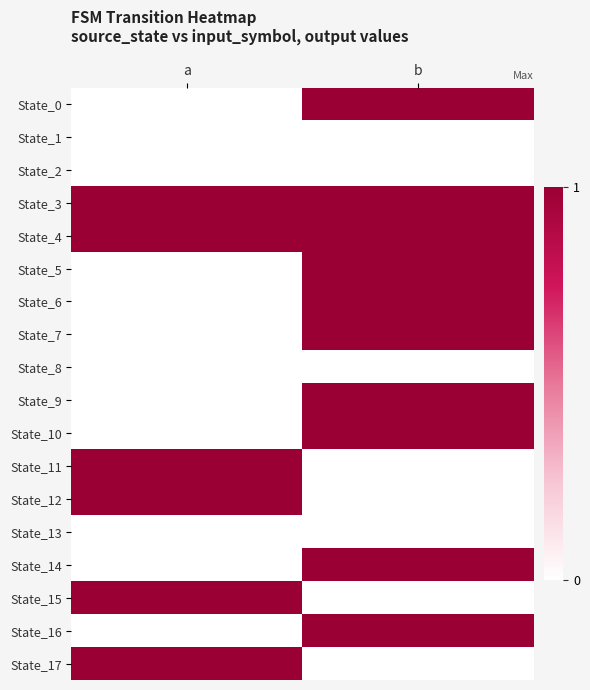

Reading right to left, list all the values displayed in this chart.

State_0: b=1	a=0
State_1: b=0	a=0
State_2: b=0	a=0
State_3: b=1	a=1
State_4: b=1	a=1
State_5: b=1	a=0
State_6: b=1	a=0
State_7: b=1	a=0
State_8: b=0	a=0
State_9: b=1	a=0
State_10: b=1	a=0
State_11: b=0	a=1
State_12: b=0	a=1
State_13: b=0	a=0
State_14: b=1	a=0
State_15: b=0	a=1
State_16: b=1	a=0
State_17: b=0	a=1